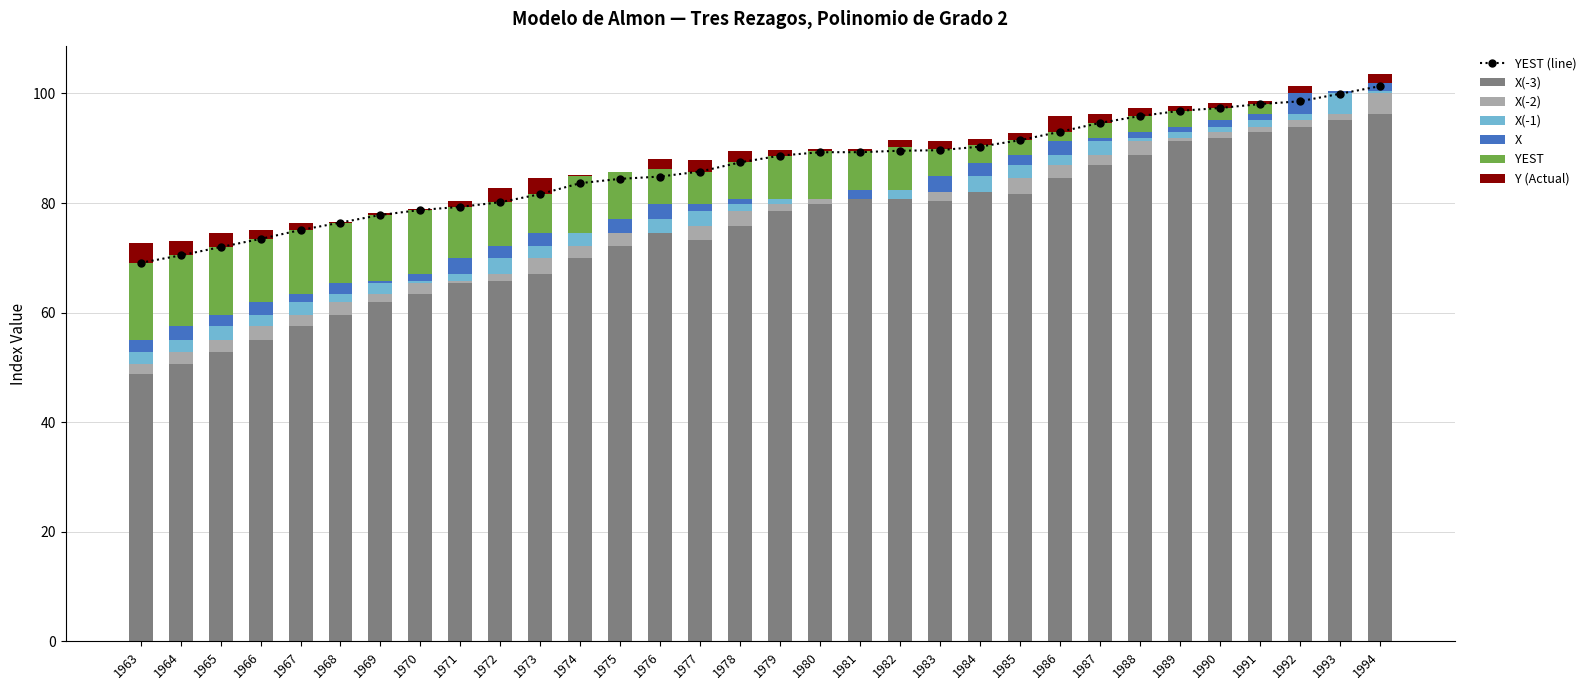

How many bars are there in total?

192